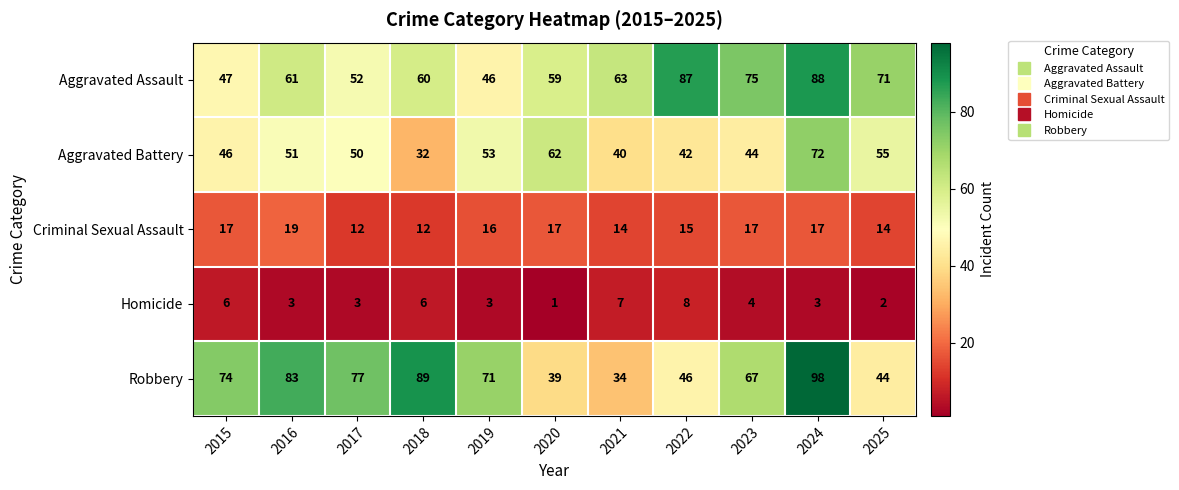

At how many categories does at least one series exceed 14?

11